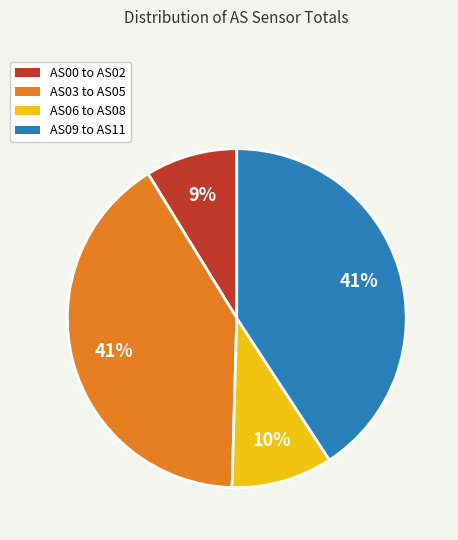

Does any single category account for the majority?

No